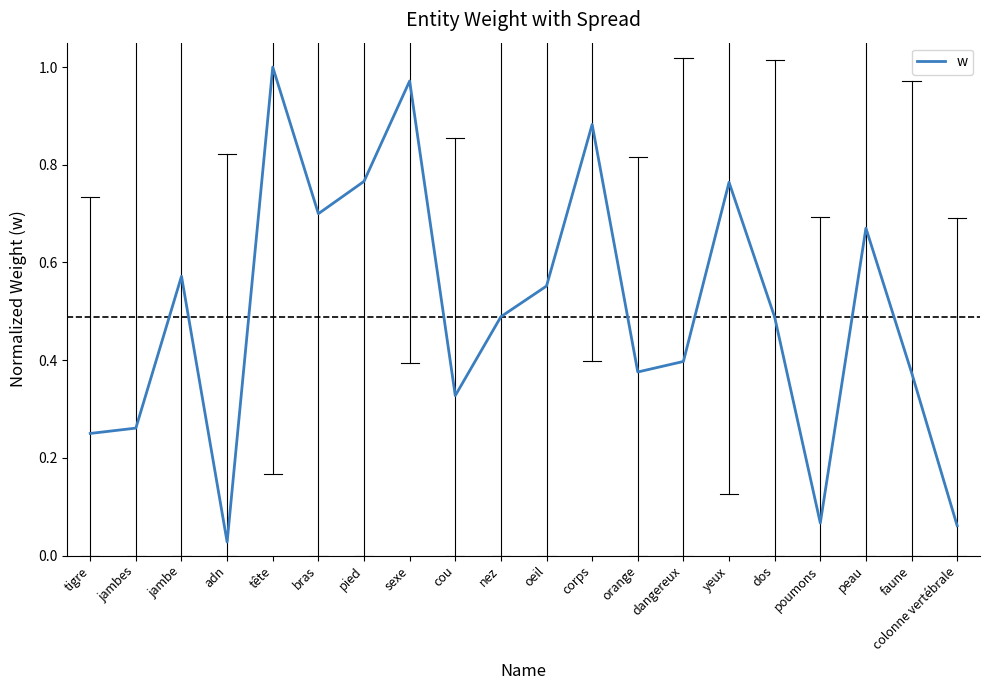

At which category does the data reach its first local valley?

adn